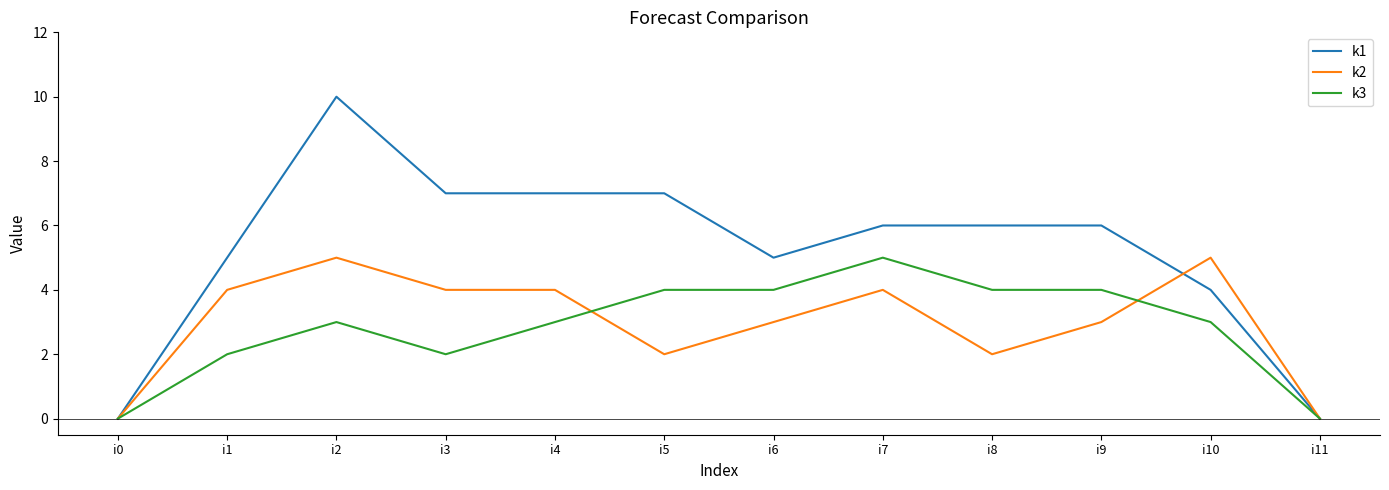

Is the value of k2 at i2 greater than the value of k3 at i9?

Yes